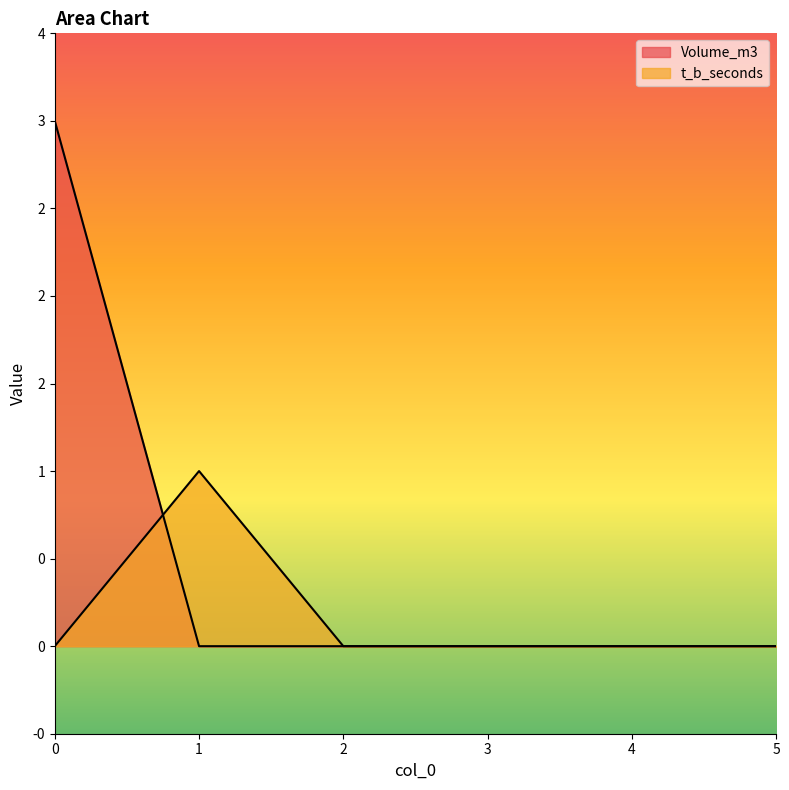

Between 0 and 4, which series saw the biggest shift?

Volume_m3